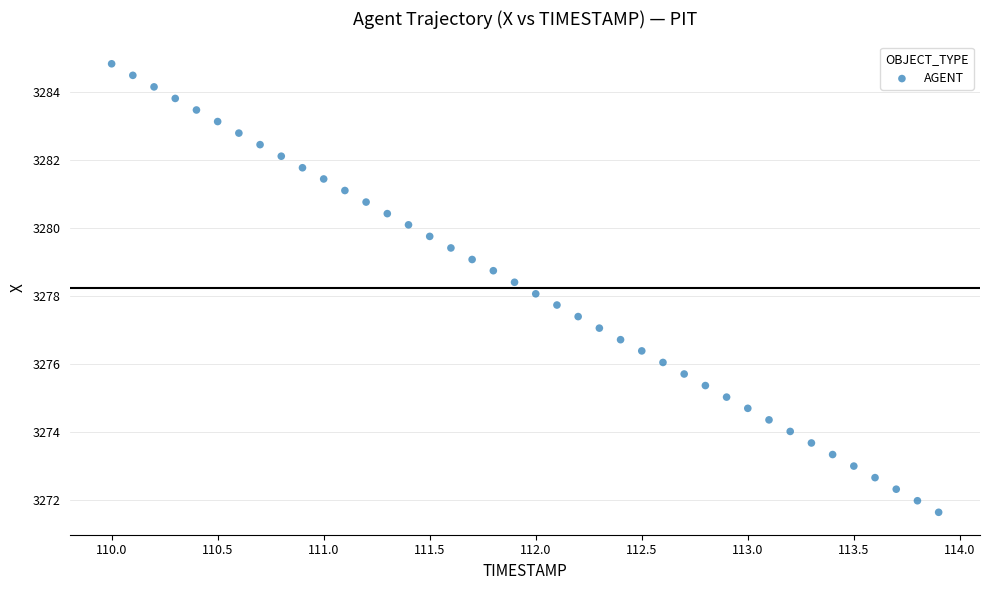

What is the range of X values (max minus min)?

3.9